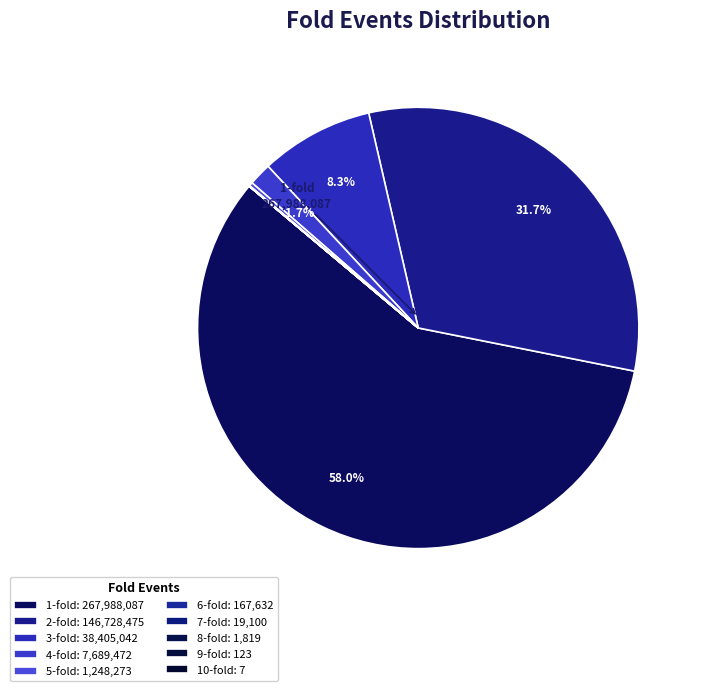

What portion of the pie excludes 10-fold?

100.0%